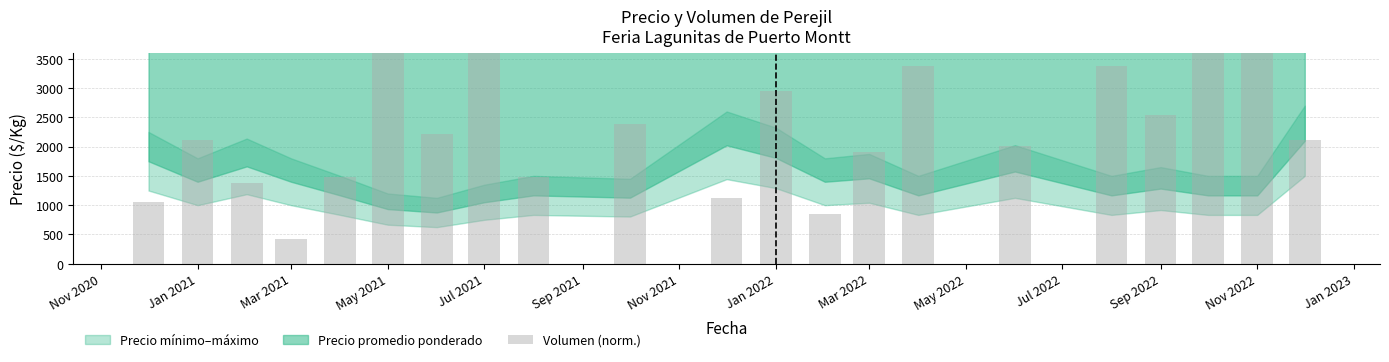

What is the sum of the values at Nov 2022 and Jul 2022?

1970.4